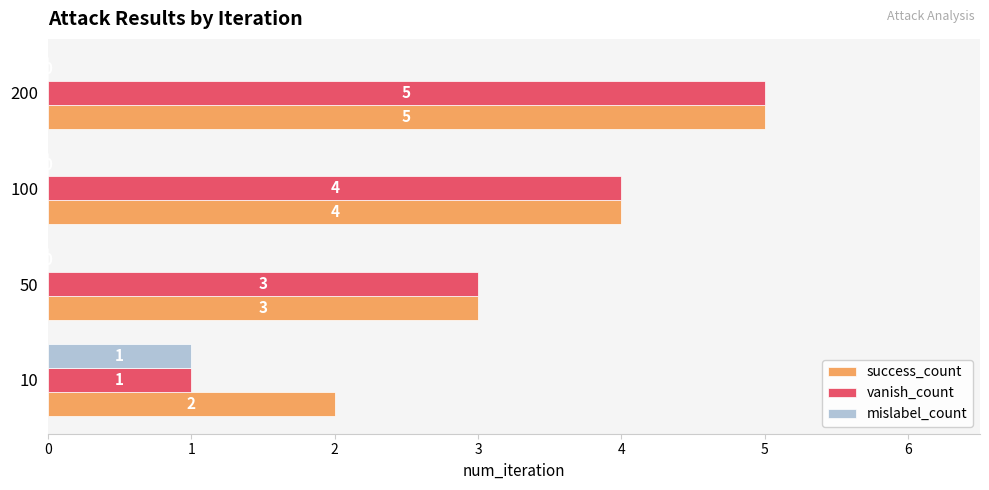

Which series has the widest spread of values?

vanish_count